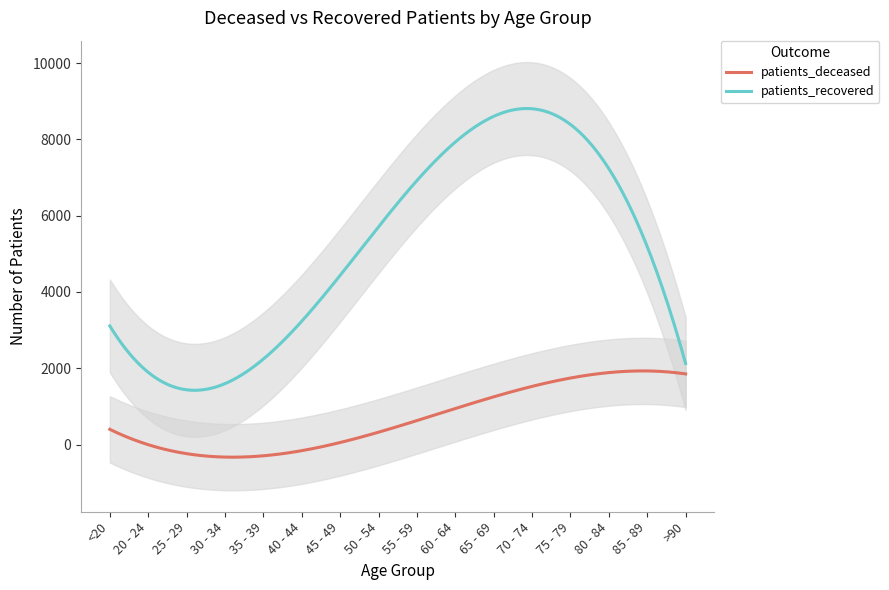

What is the difference between the maximum and minimum values in the patients_recovered series?

7387.5